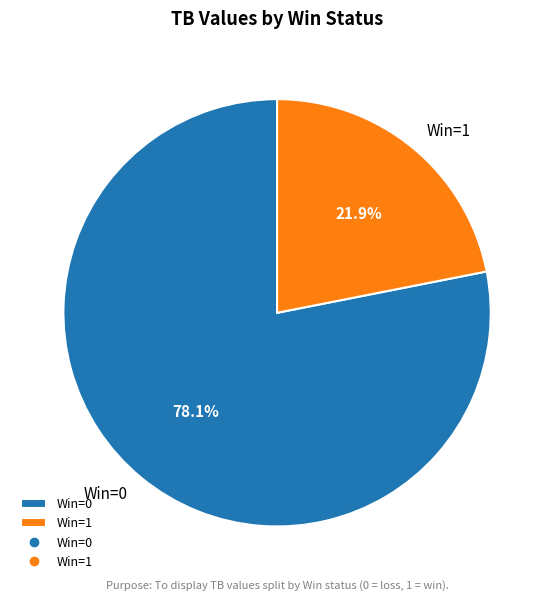

Does any single category account for the majority?

Yes